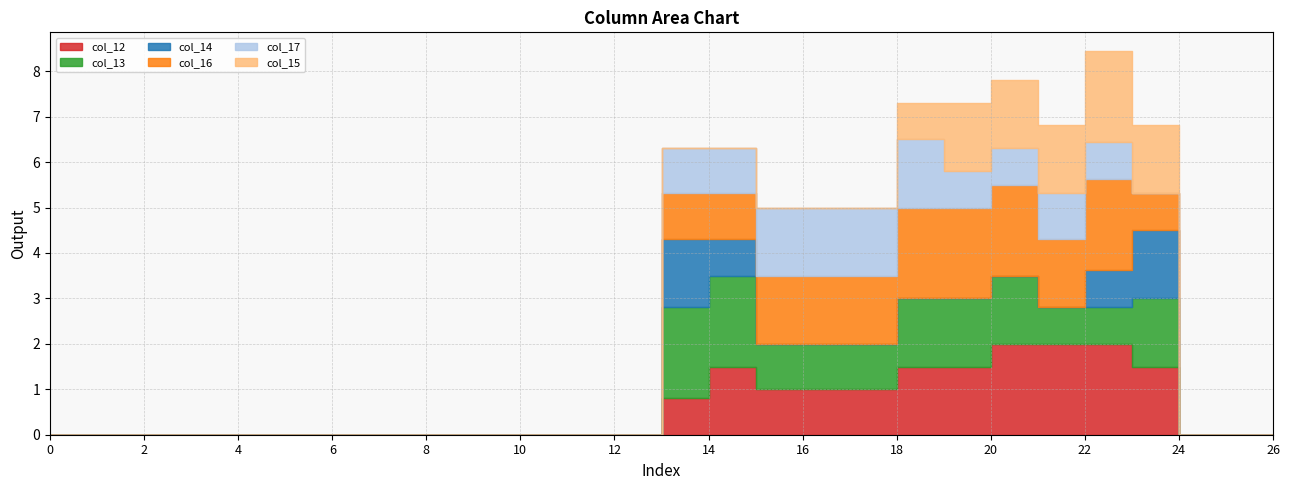

What are all the series names shown in the legend?

col_12, col_13, col_14, col_16, col_17, col_15